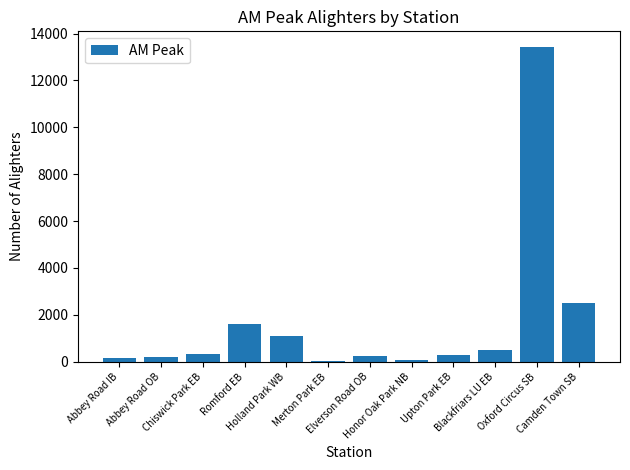

How many data points are above 325?

6